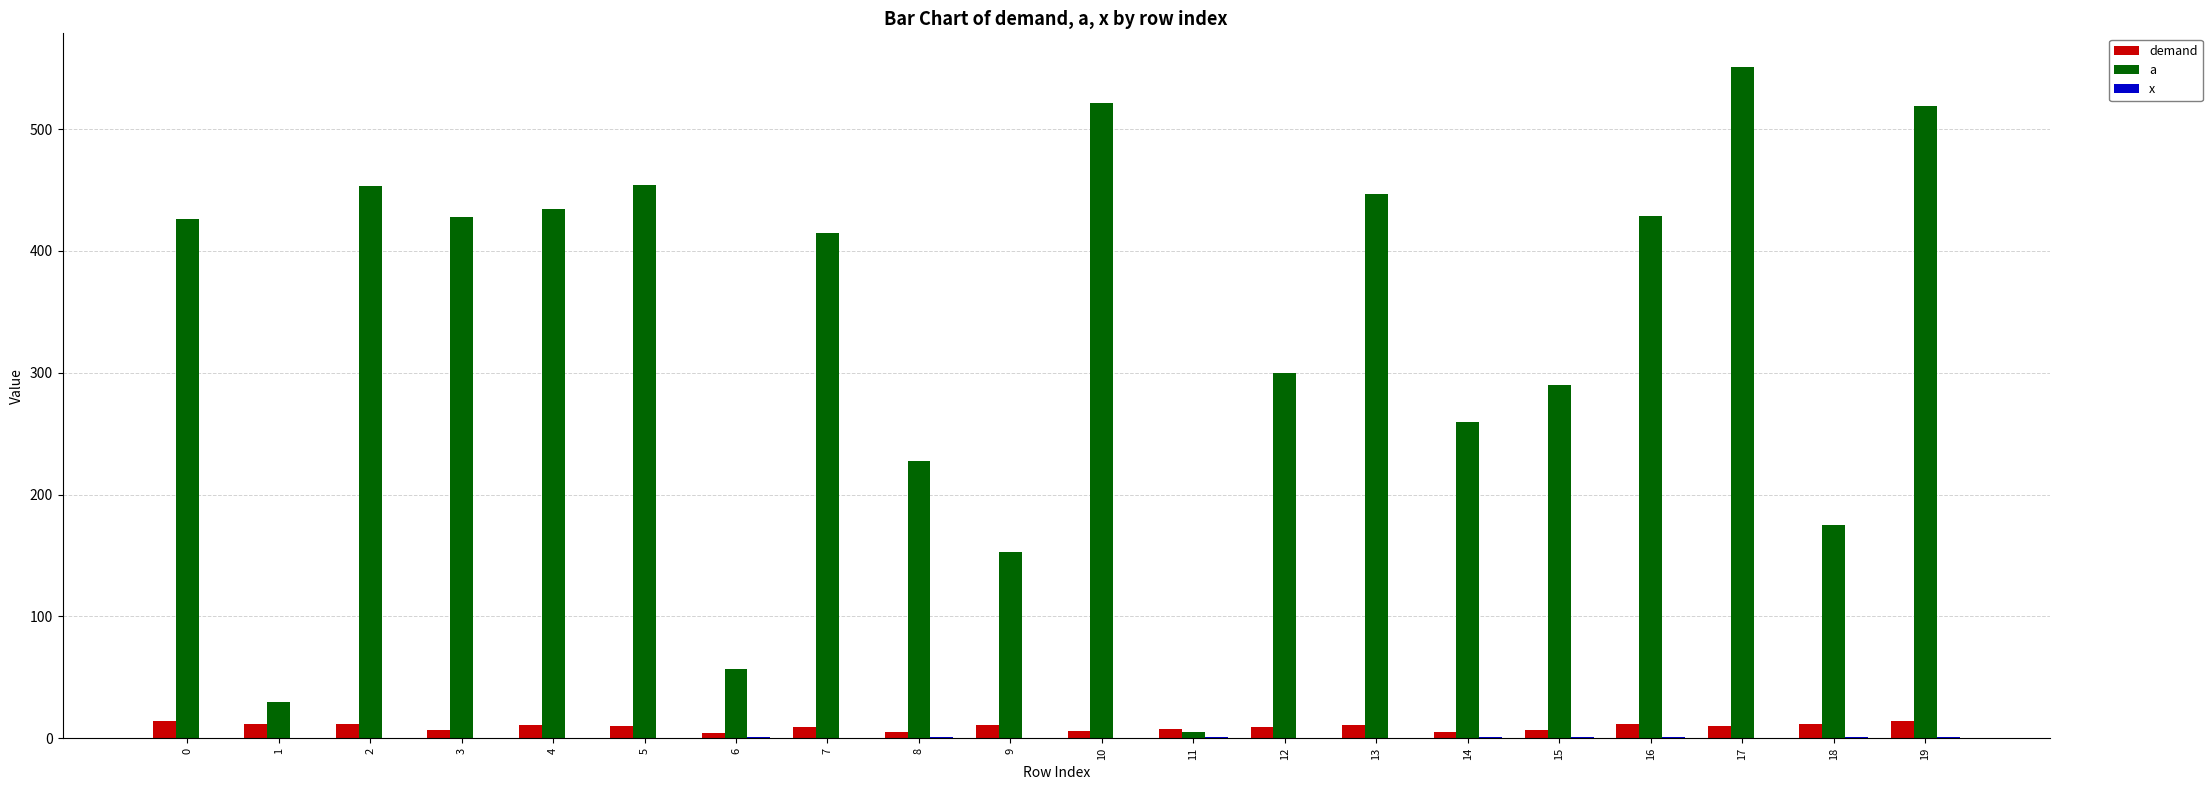

Which series has the largest total across all categories?

a